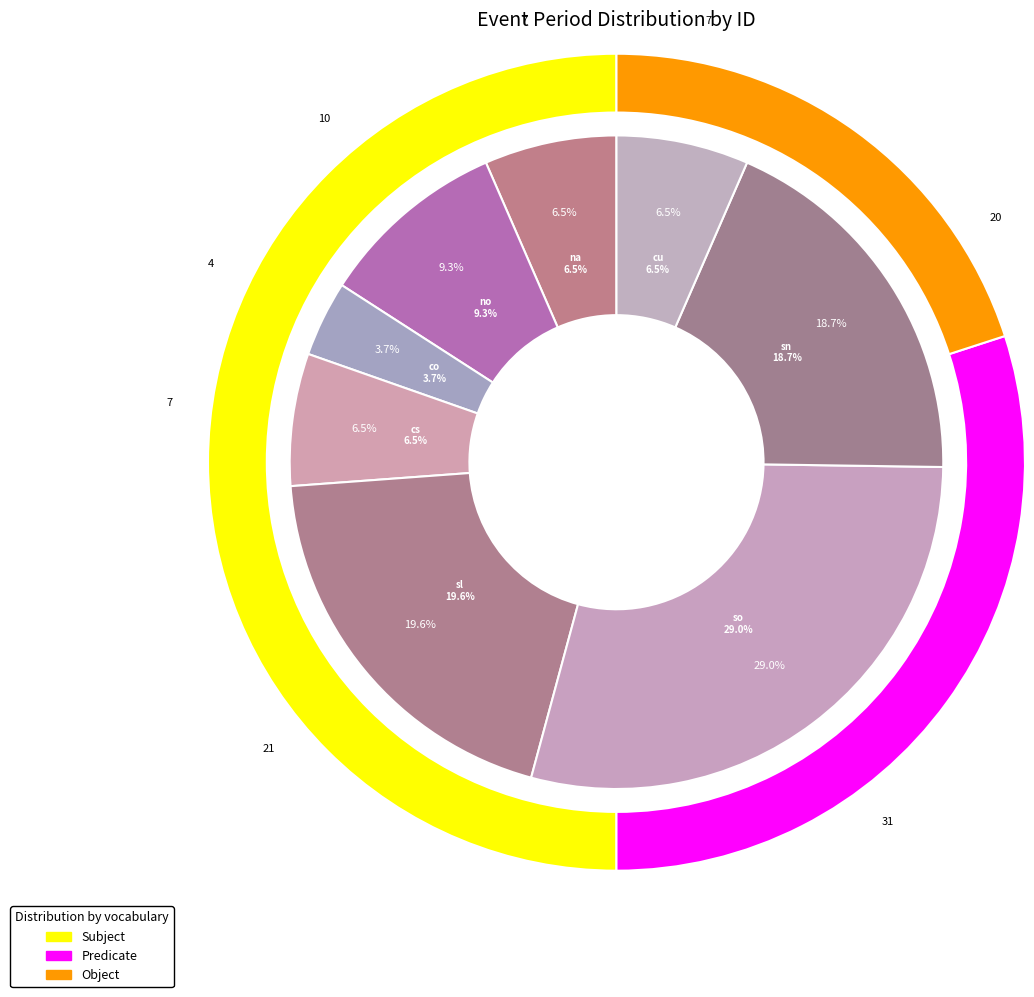

Combined, do co and sn account for over 50%?

No